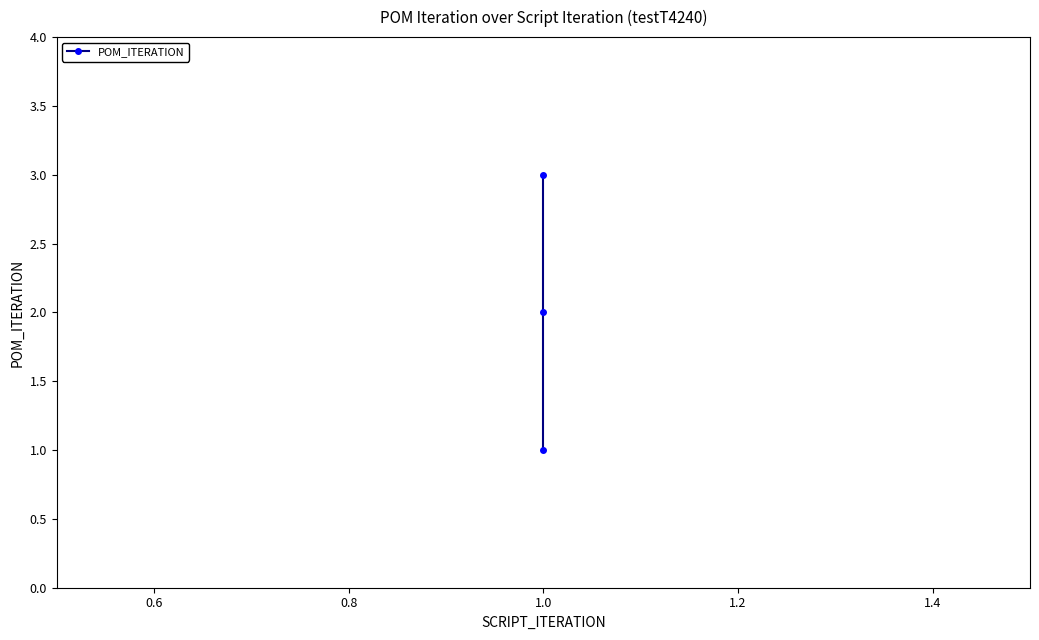

What is the average value?

2